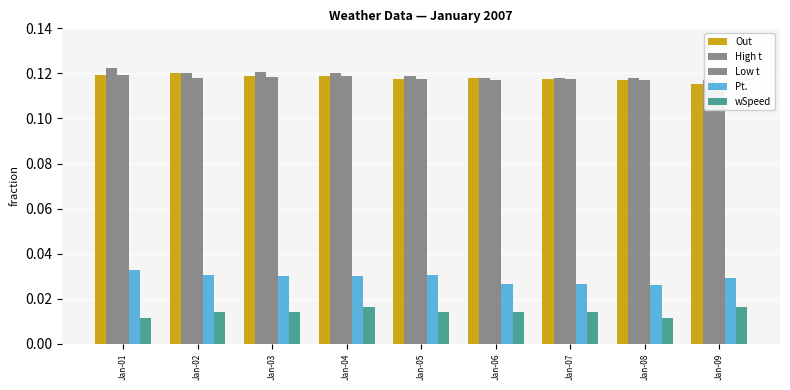

Reading left to right, extract all data points from this chart.

Out: Jan-01=0.1	Jan-02=0.1	Jan-03=0.1	Jan-04=0.1	Jan-05=0.1	Jan-06=0.1	Jan-07=0.1	Jan-08=0.1	Jan-09=0.1
High t: Jan-01=0.1	Jan-02=0.1	Jan-03=0.1	Jan-04=0.1	Jan-05=0.1	Jan-06=0.1	Jan-07=0.1	Jan-08=0.1	Jan-09=0.1
Low t: Jan-01=0.1	Jan-02=0.1	Jan-03=0.1	Jan-04=0.1	Jan-05=0.1	Jan-06=0.1	Jan-07=0.1	Jan-08=0.1	Jan-09=0.1
Pt.: Jan-01=0.0	Jan-02=0.0	Jan-03=0.0	Jan-04=0.0	Jan-05=0.0	Jan-06=0.0	Jan-07=0.0	Jan-08=0.0	Jan-09=0.0
wSpeed: Jan-01=0.0	Jan-02=0.0	Jan-03=0.0	Jan-04=0.0	Jan-05=0.0	Jan-06=0.0	Jan-07=0.0	Jan-08=0.0	Jan-09=0.0